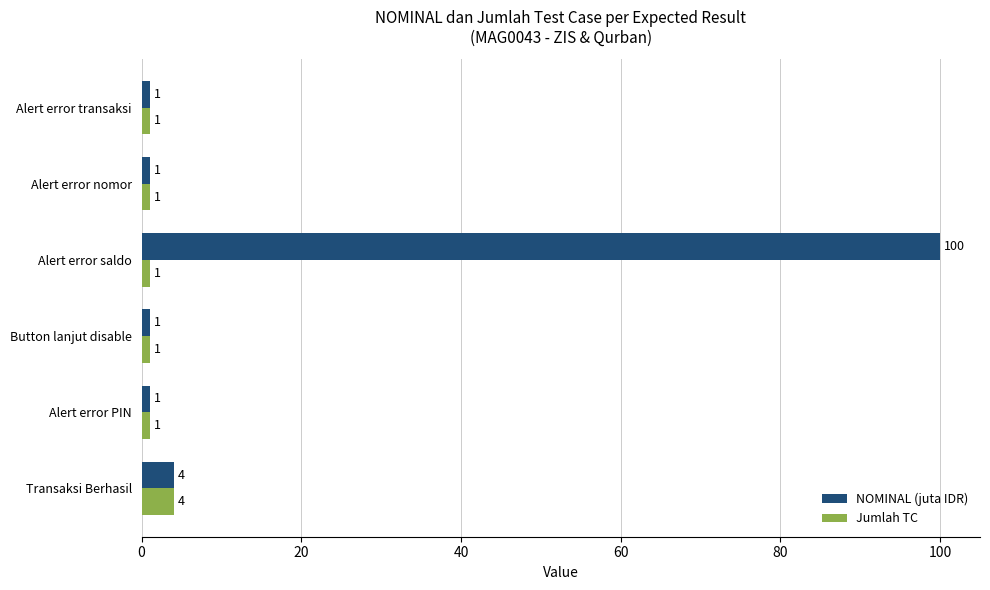

At which category is the sum across all series the highest?

Alert error saldo